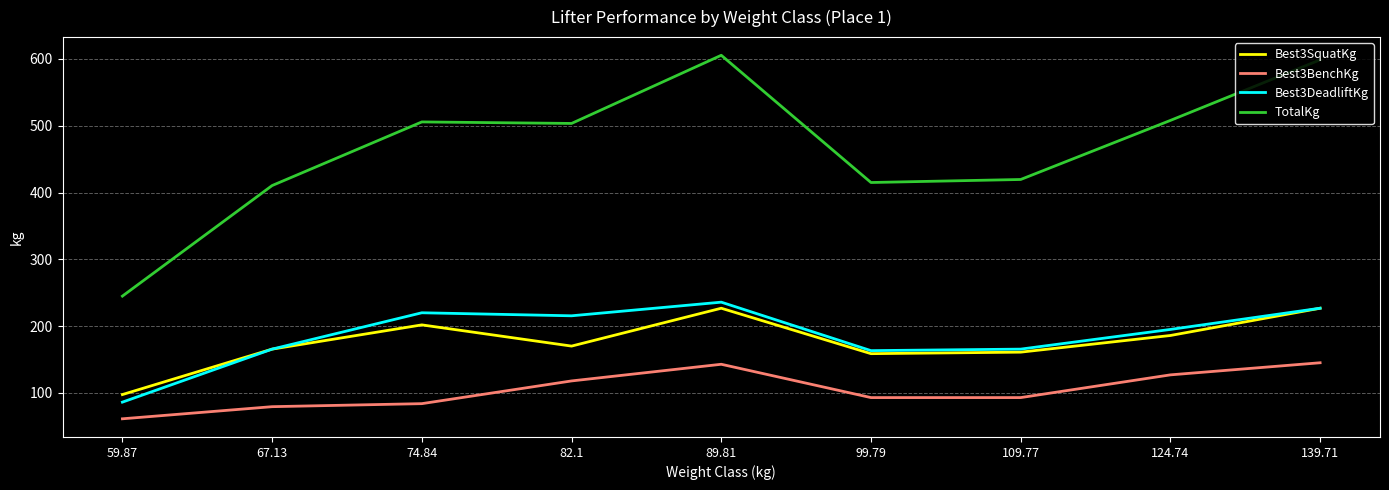

True or false: Best3DeadliftKg and Best3BenchKg intersect in this chart.

False